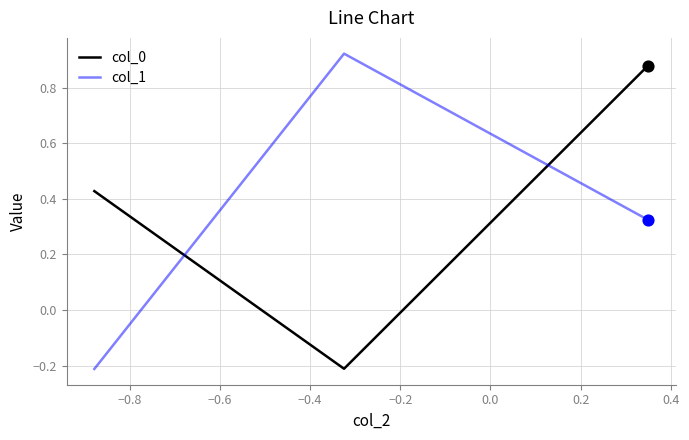

At how many categories does at least one series exceed 0?

3